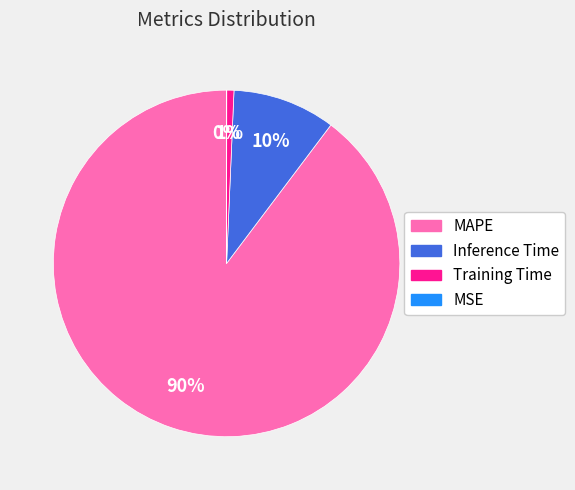

Is there any slice that represents more than half of the pie?

Yes